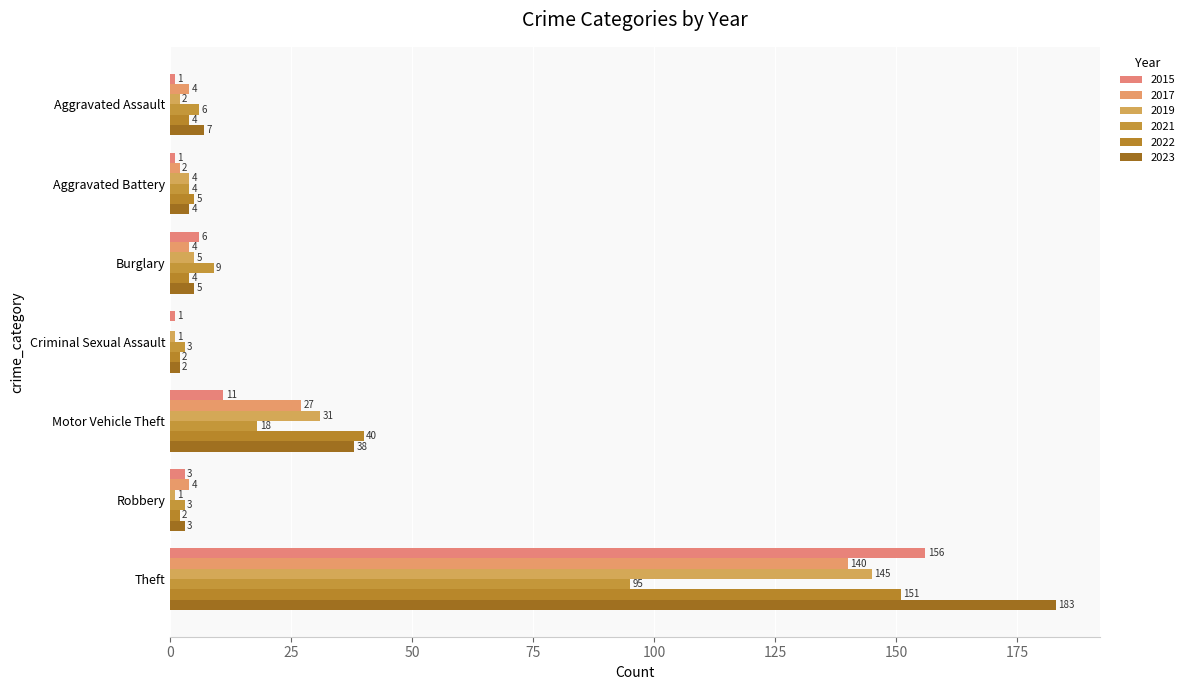

What value does the 2023 series have at Motor Vehicle Theft?

38